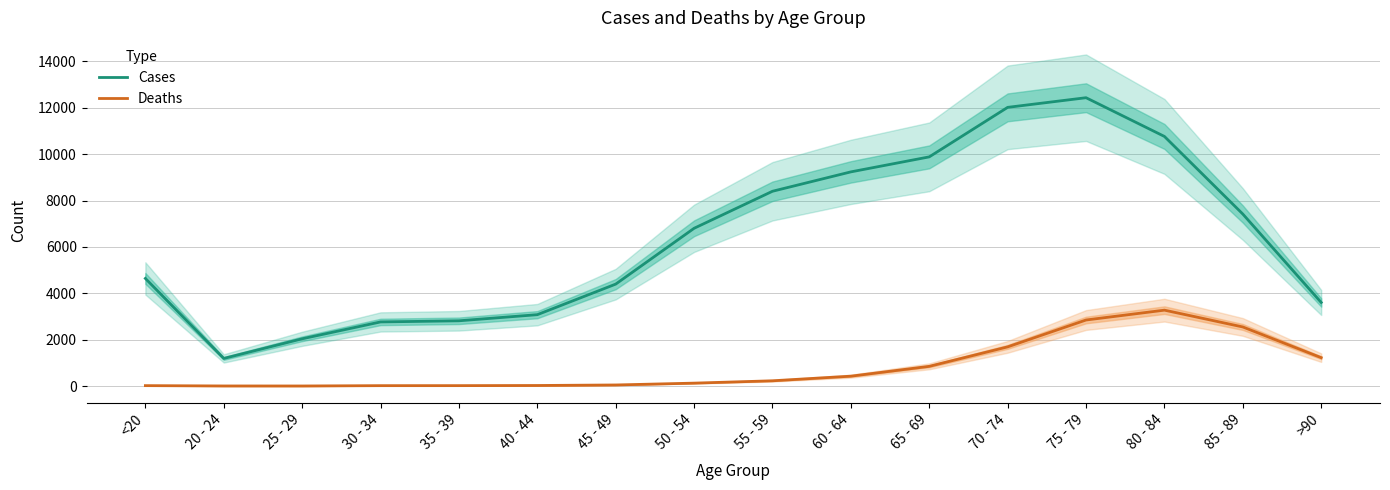

At how many categories does at least one series exceed 3592?

11